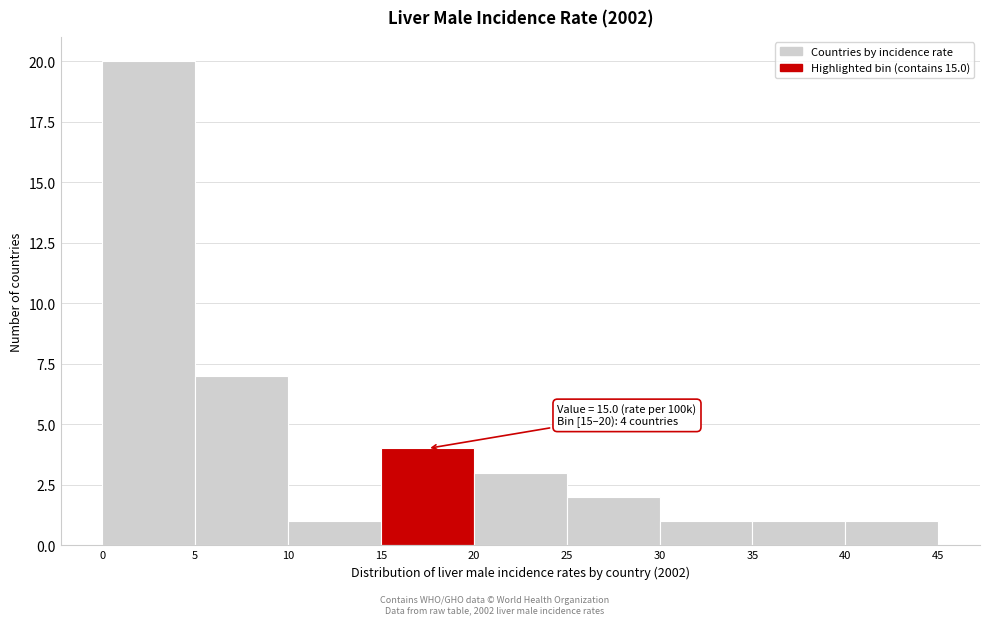

Over which range of the x-axis is the bar tallest?

0 to 5